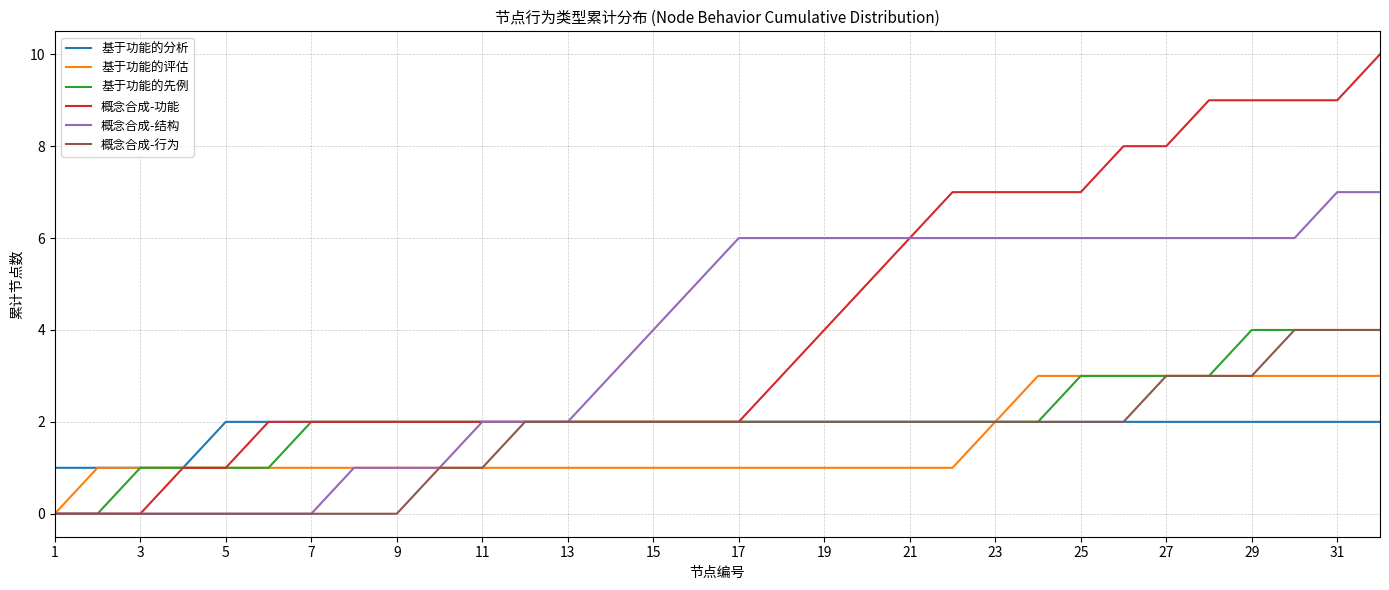

Which series has the widest spread of values?

概念合成-功能